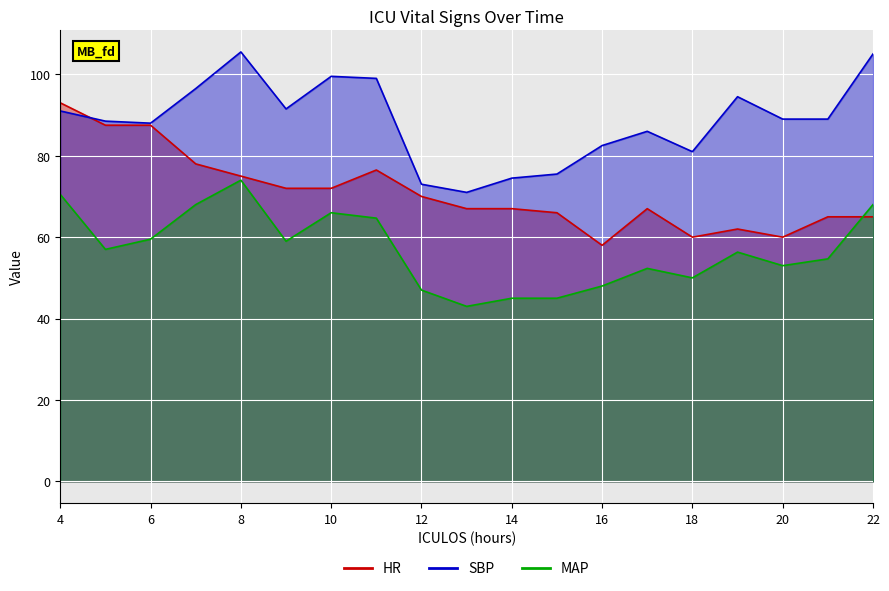

True or false: HR has a value of 62.0 at 19.

True